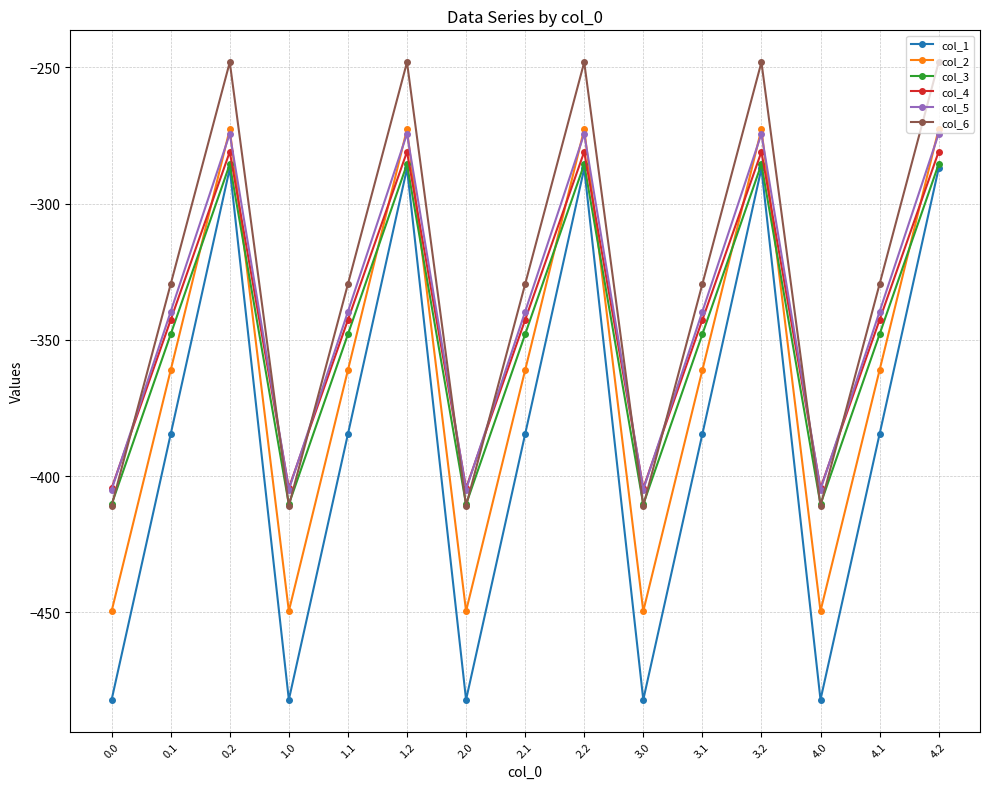

True or false: col_4 has a value of -156.9 at 3.0.

False